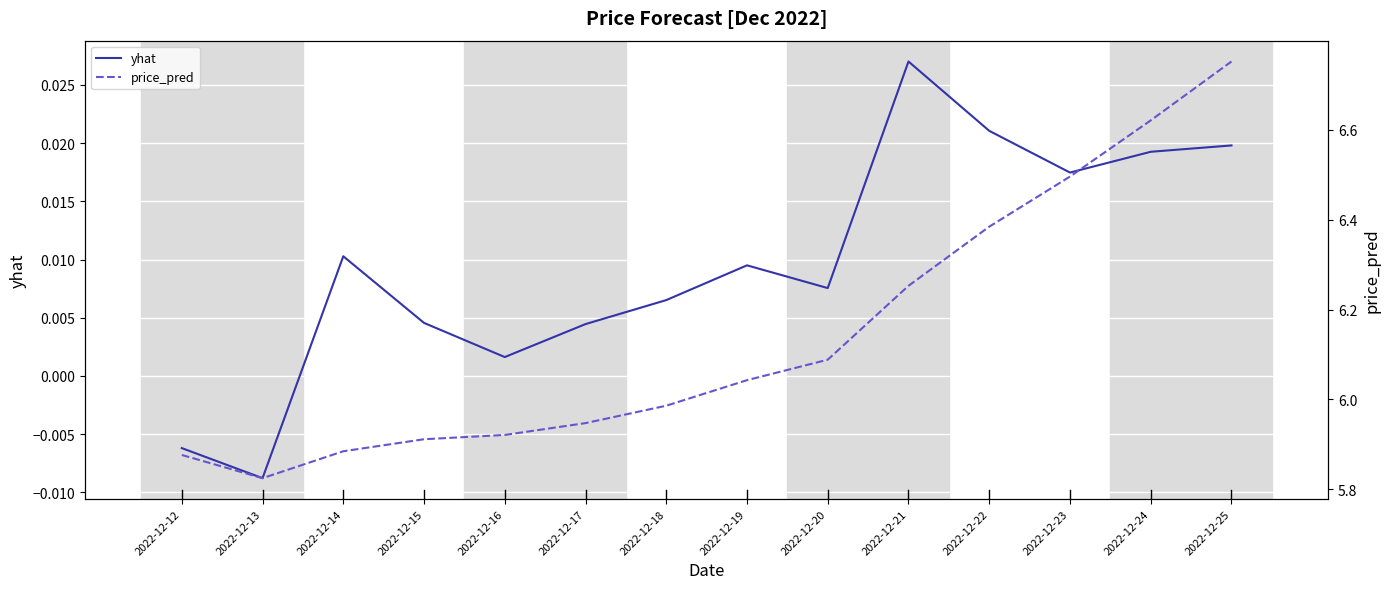

What is the maximum value shown in the chart?

6.8